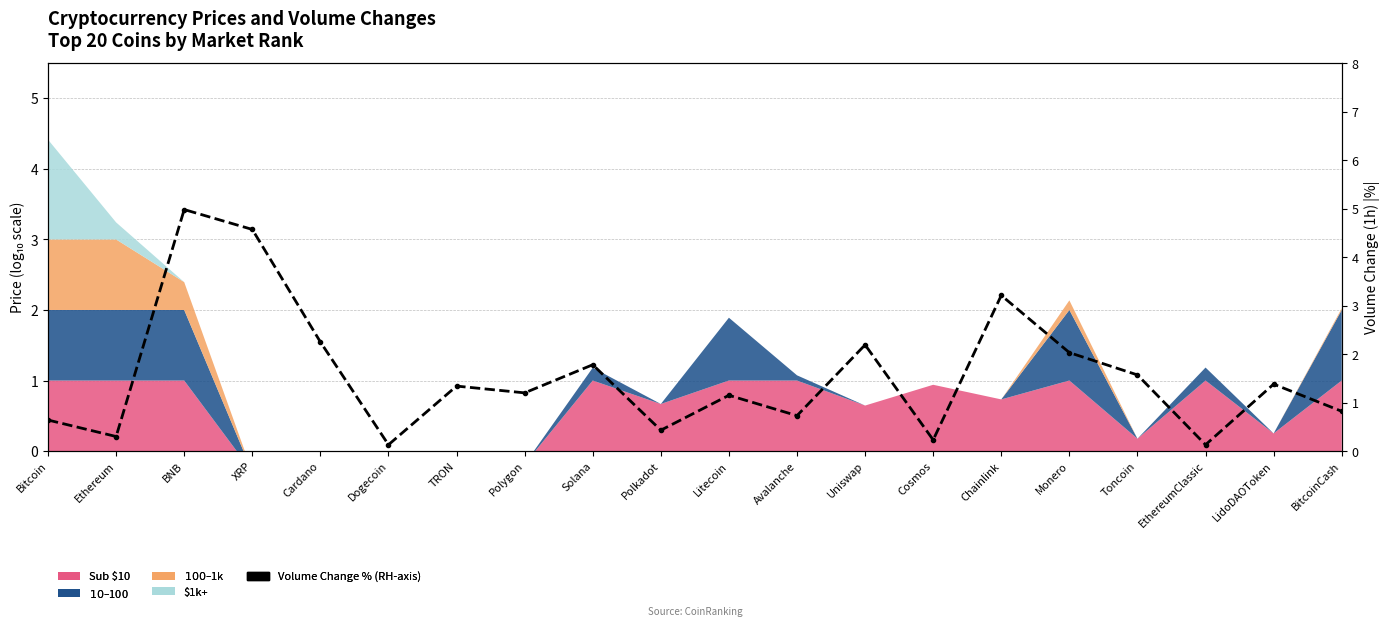

What is the sum of the values at Chainlink and XRP?

7.8